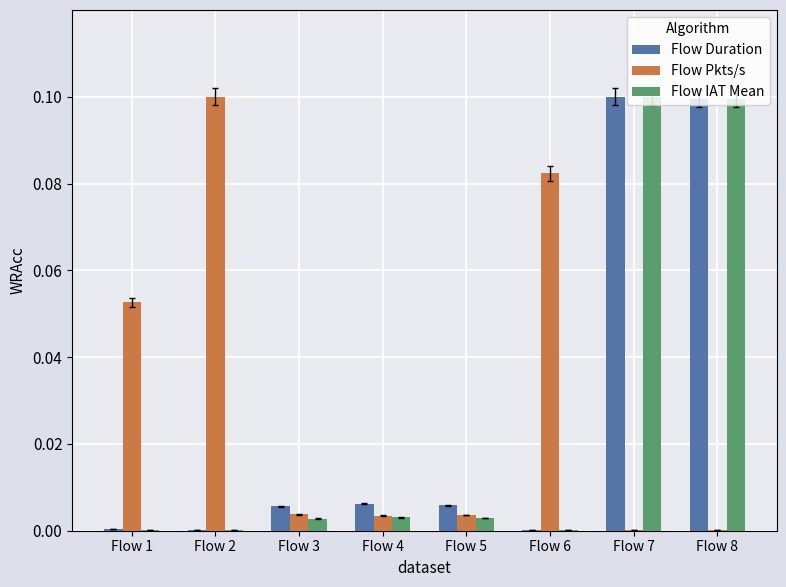

The Flow Duration series shows 0.0 at Flow 6. True or false?

True